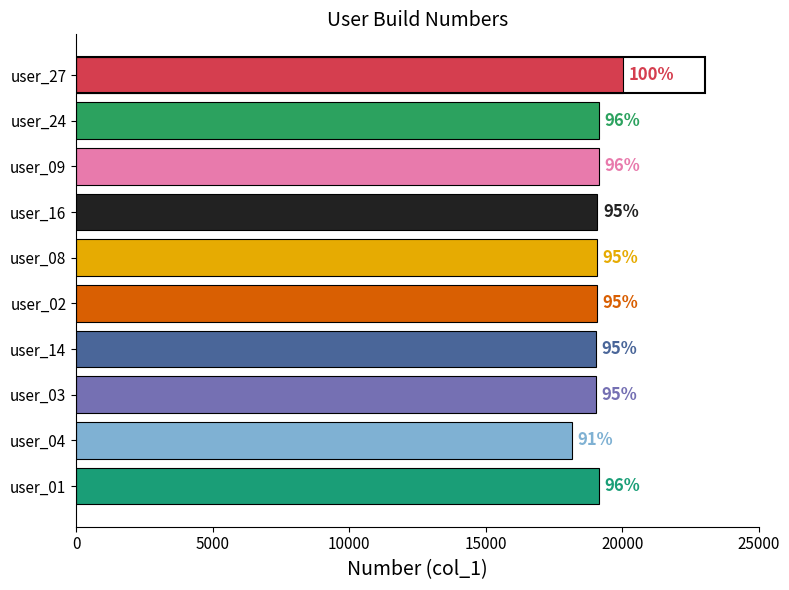

Does the chart contain any negative values?

No